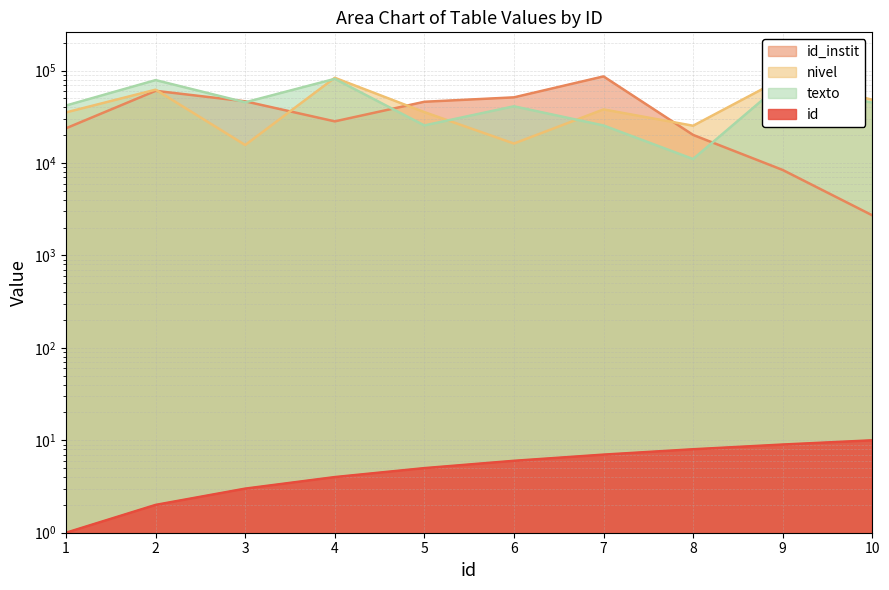

Between 6 and 8, which series saw the biggest shift?

id_instit